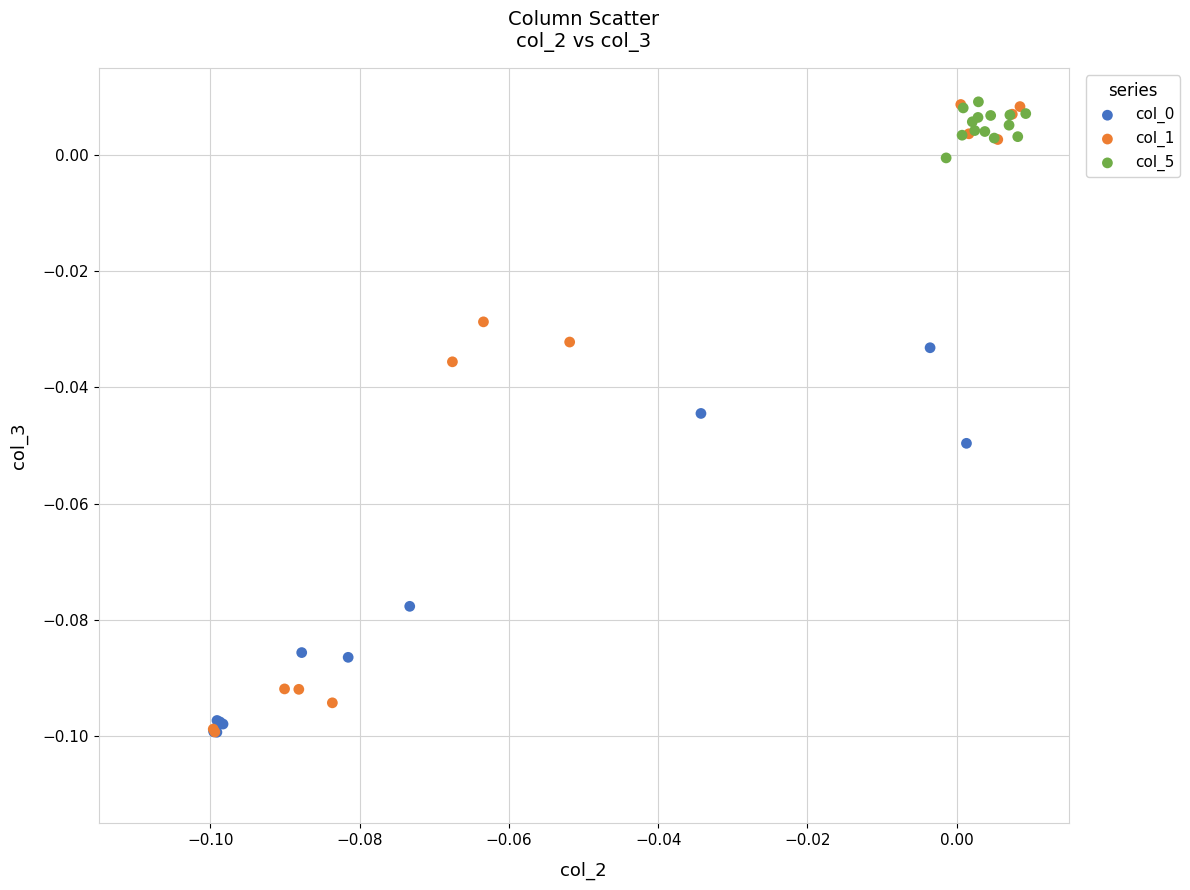

Which series has the widest spread of Y values?

col_1